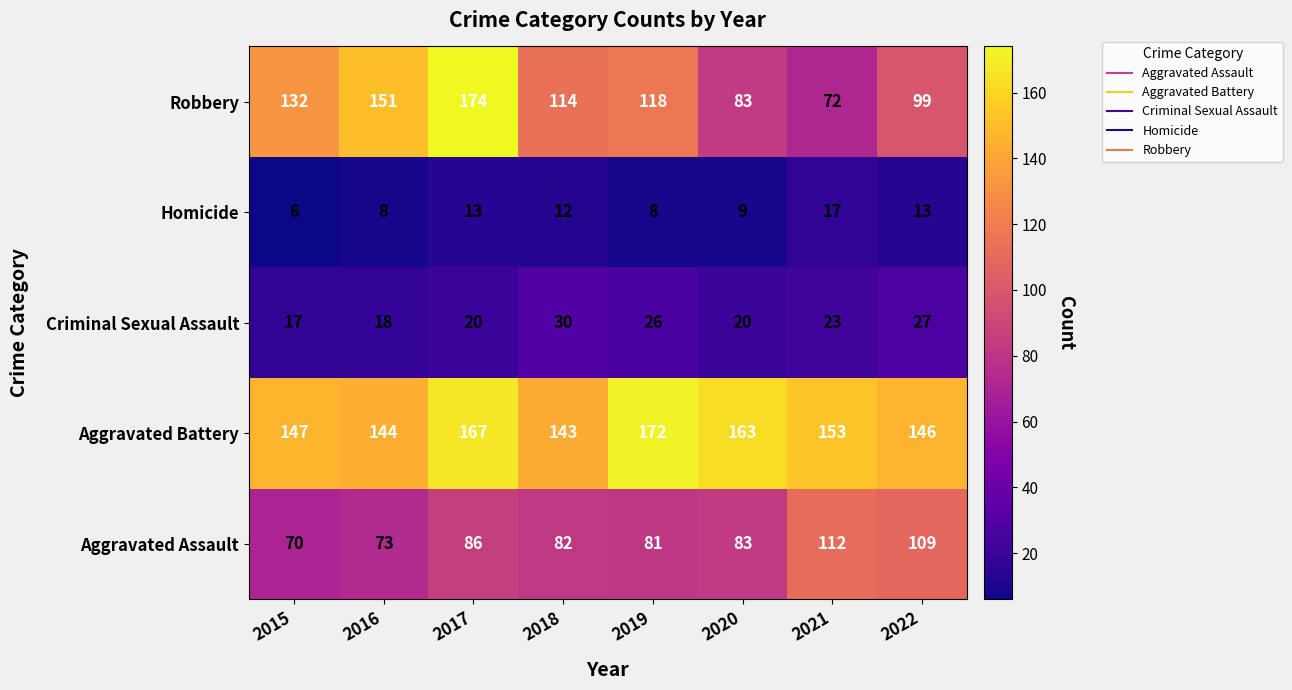

Where is Robbery nearest to the value 123?

2019